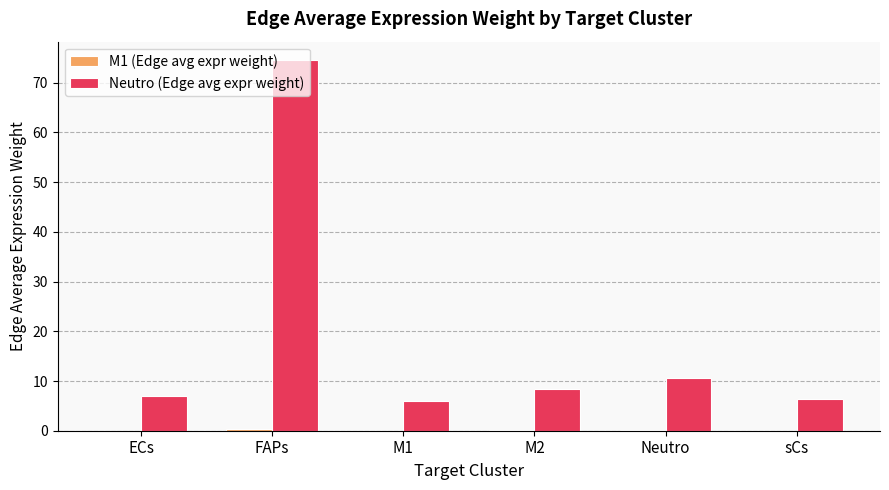

Which series has the largest total across all categories?

Neutro (Edge avg expr weight)